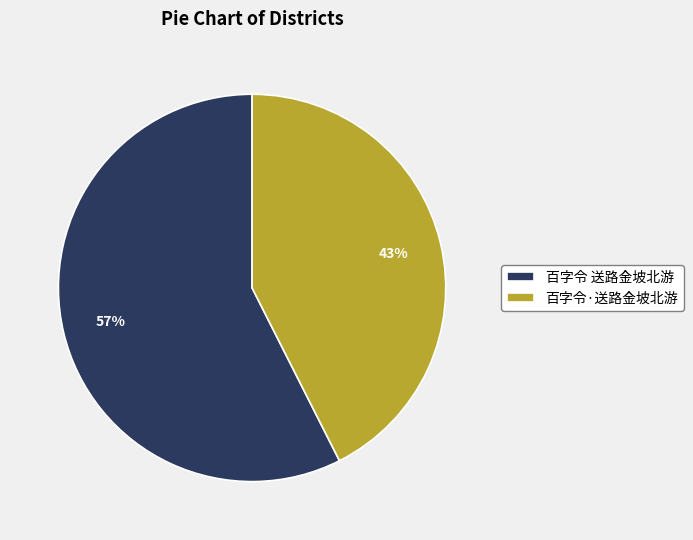

Which slice is the largest?

百字令 送路金坡北游